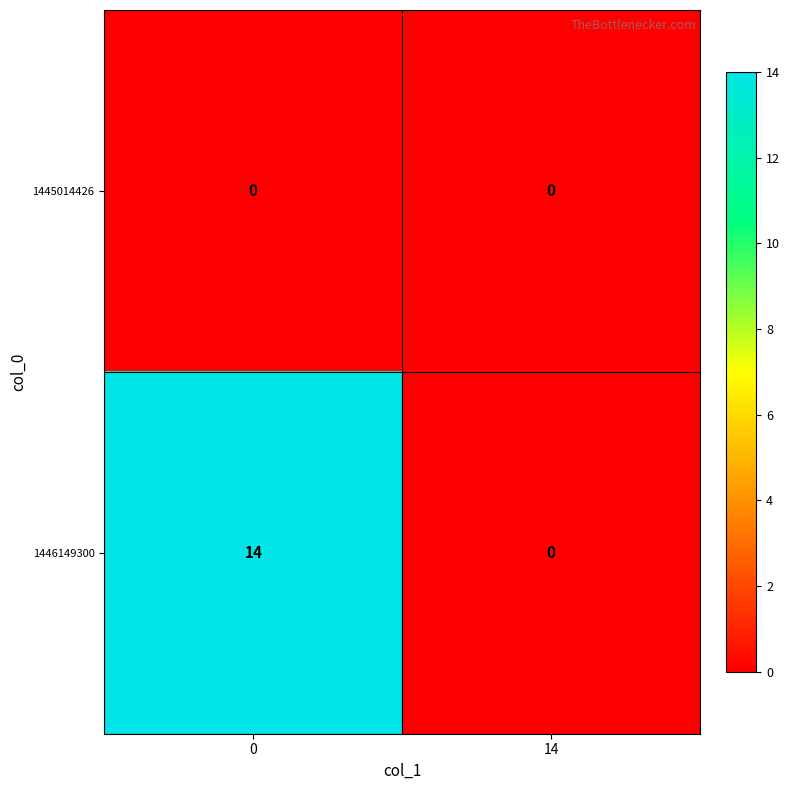

The value of 1446149300 at 0 is 14. True or false?

True